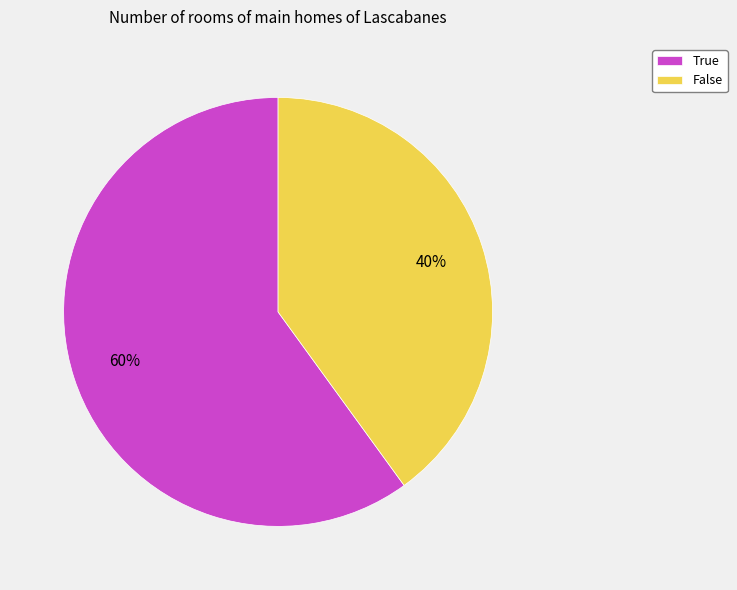

What percentage is the False slice, to the nearest percent?

40%